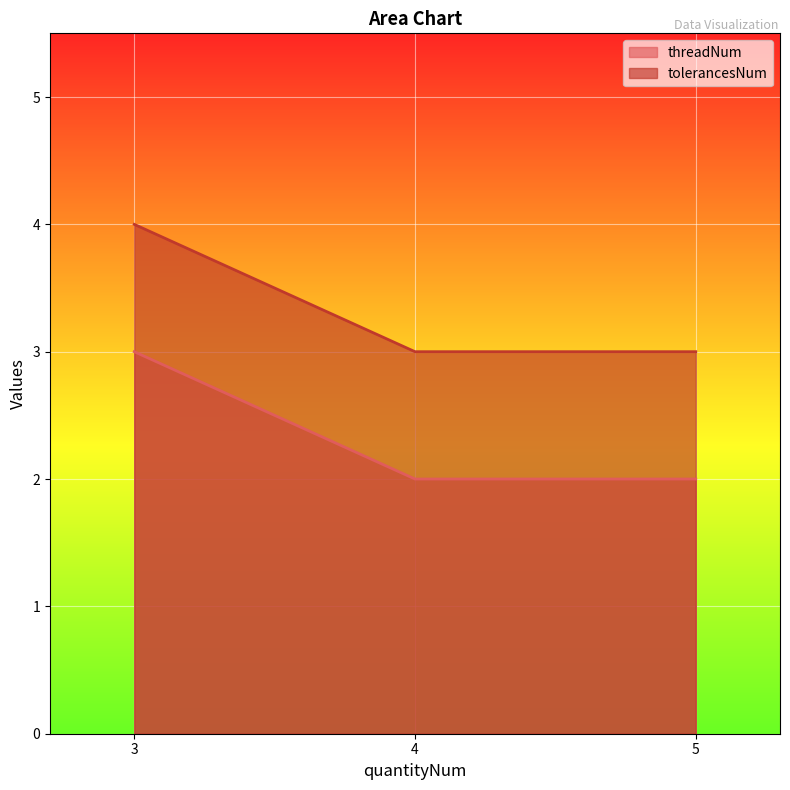

Rank the series by their average value, from lowest to highest.

threadNum, tolerancesNum